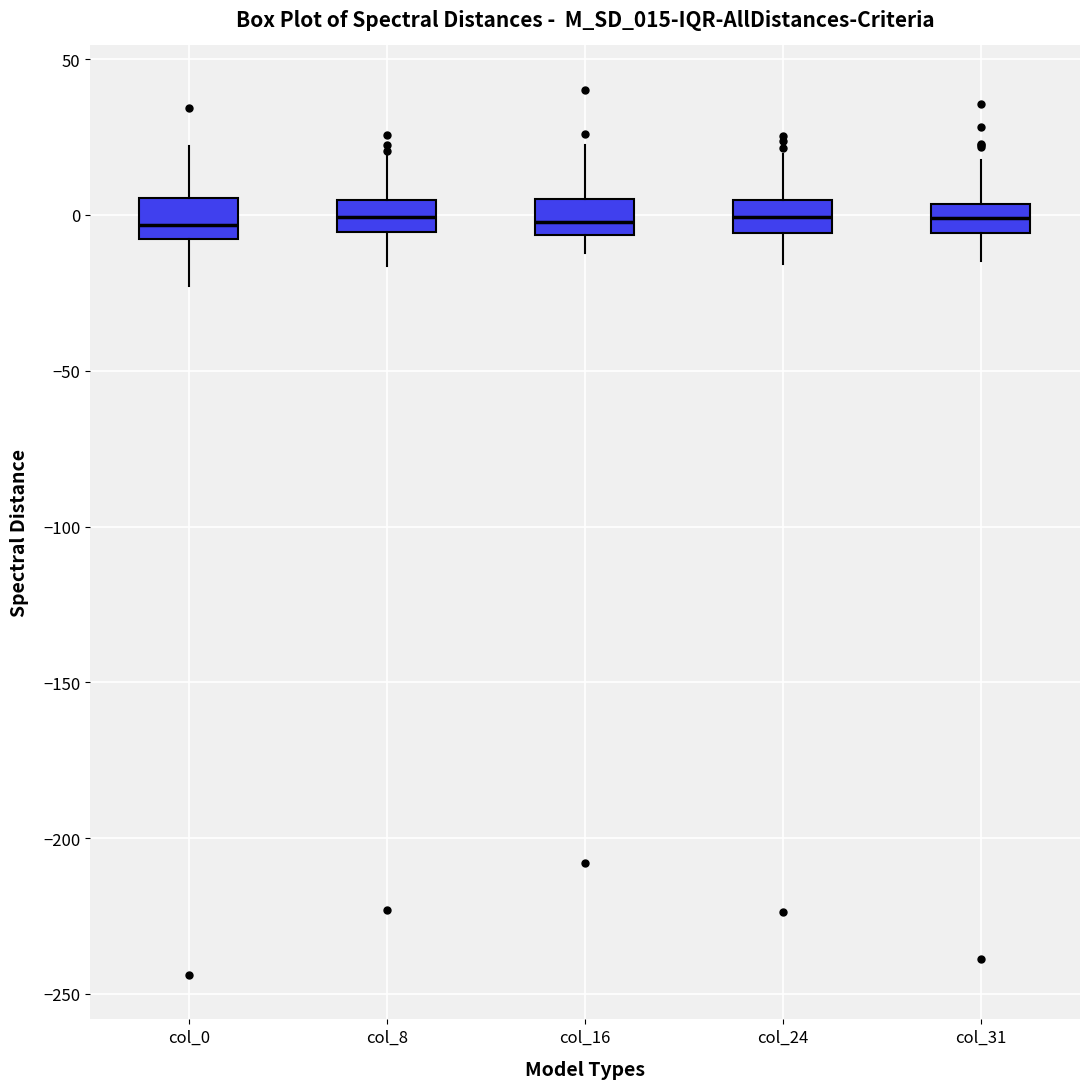

Reading left to right, read every box against the y-axis: the position of its median line, the range the box covers, and the ends of its whiskers. The values are not printed on the chart, so give them approximately, as read against the axis.

col_0: median -5, box -10 to 5, whiskers -25 to 20
col_8: median 0, box -5 to 5, whiskers -15 to 20
col_16: median 0, box -5 to 5, whiskers -10 to 20
col_24: median 0, box -5 to 5, whiskers -15 to 20
col_31: median 0, box -5 to 5, whiskers -15 to 20